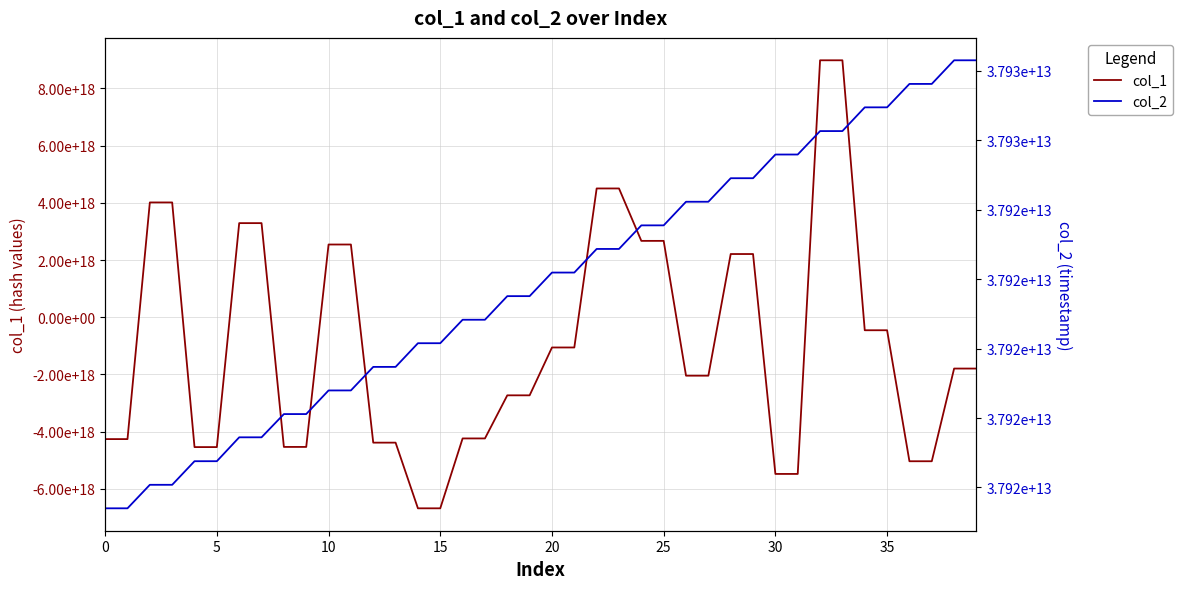

List the series in order of their peak value, lowest first.

col_2, col_1